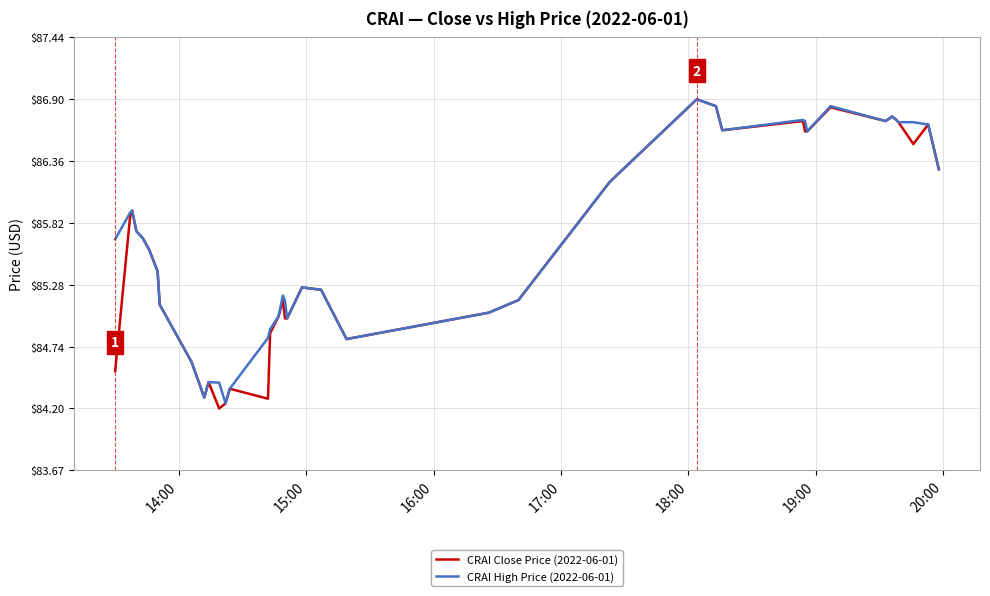

What is the highest value of the CRAI High Price (2022-06-01) series?

86.9